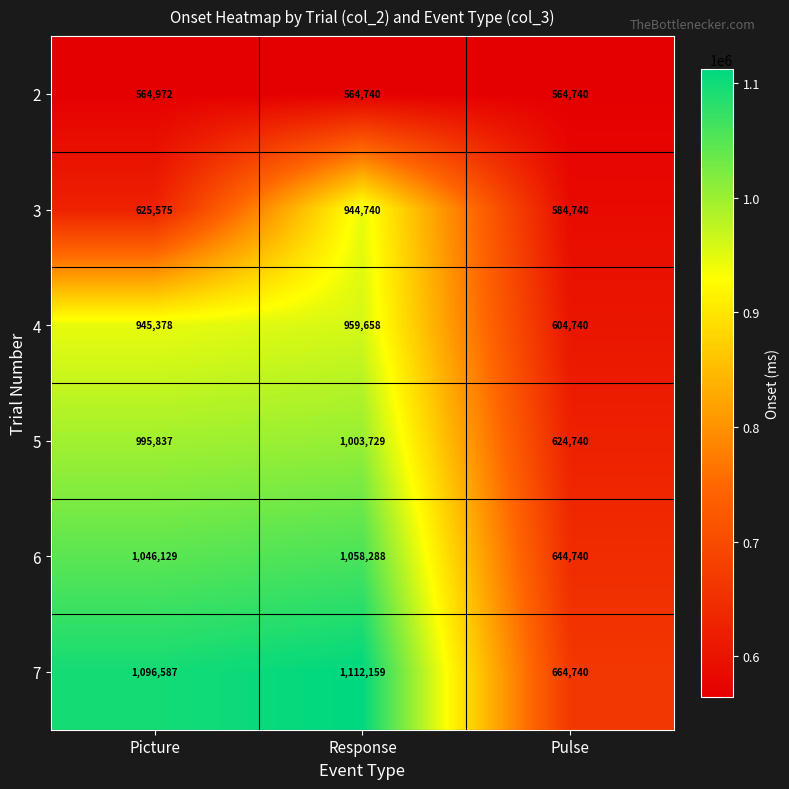

What is the approximate value of 4 at Pulse?

604740